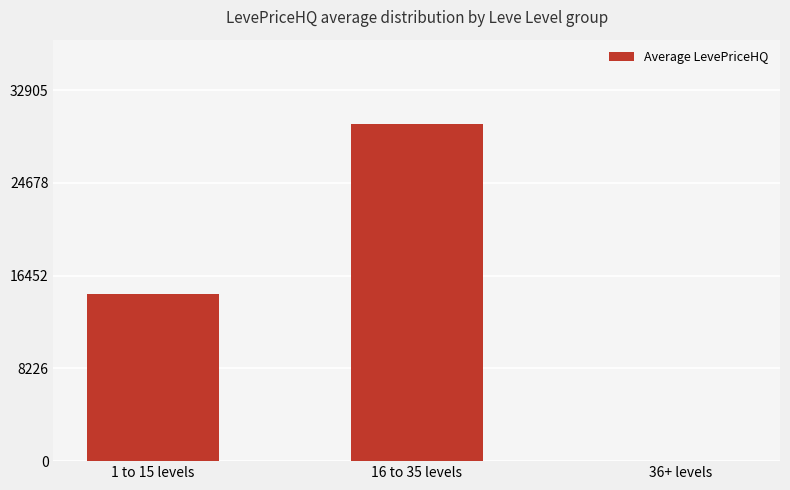

Is it true that the value at 36+ levels is 0?

True